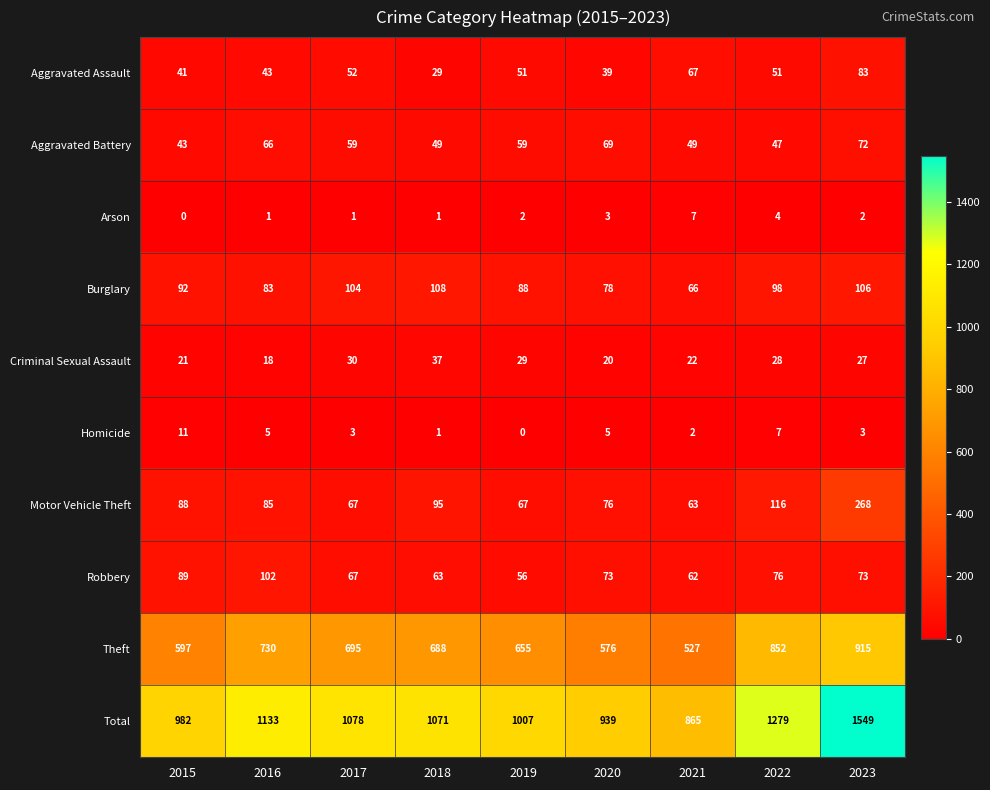

The value of Burglary at 2018 is 58. True or false?

False